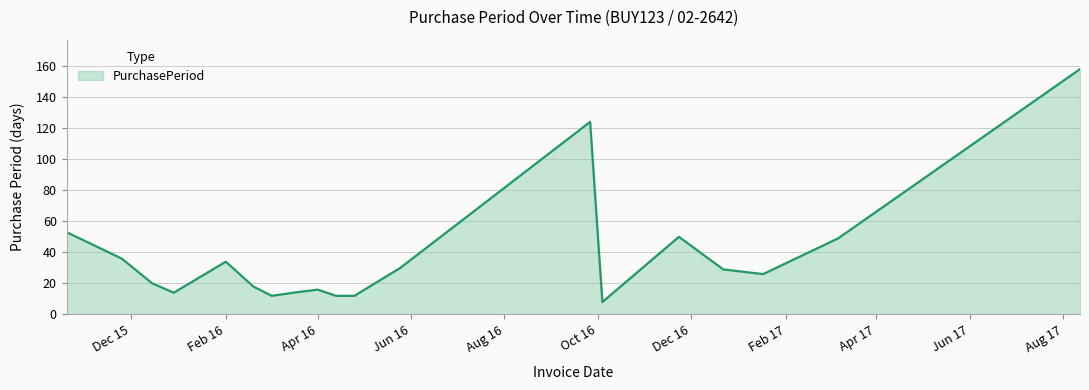

What is the difference between the maximum and minimum values?

150